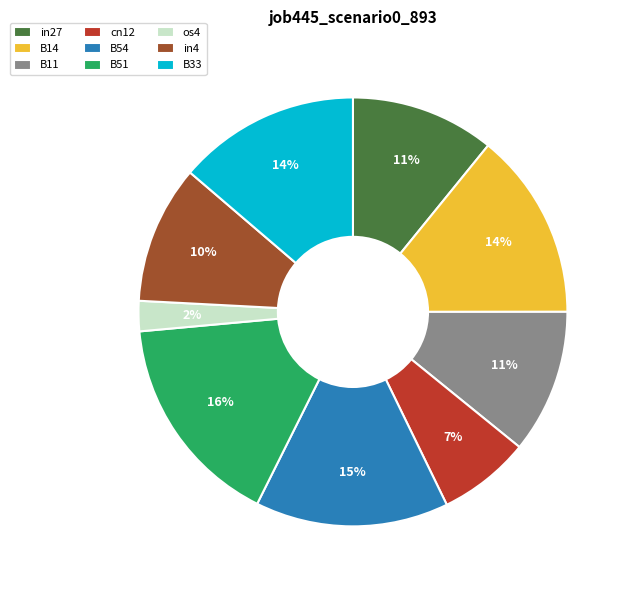

Is the sum of in4 and B14 greater than half?

No